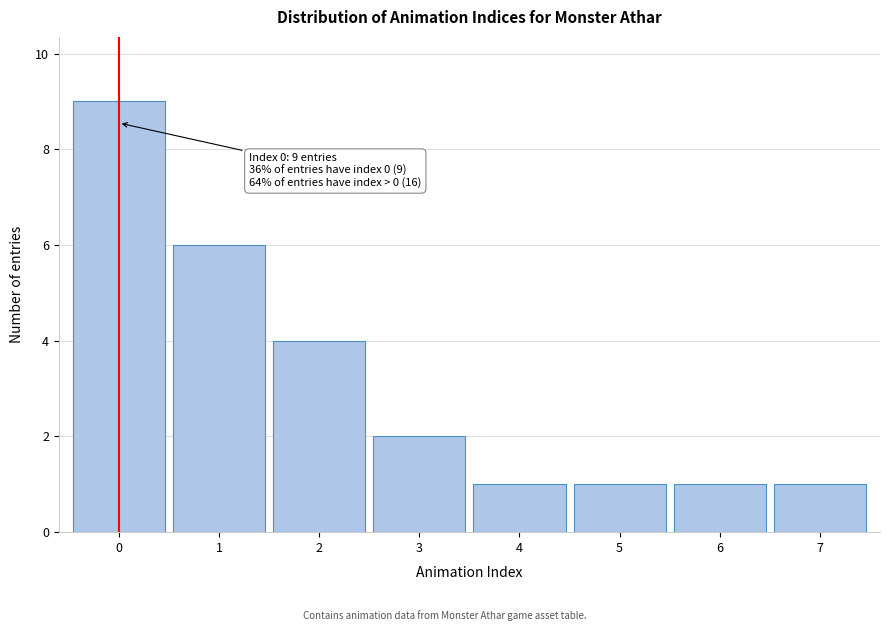

Which range on the x-axis has the tallest bar?

-0.5 to 0.5